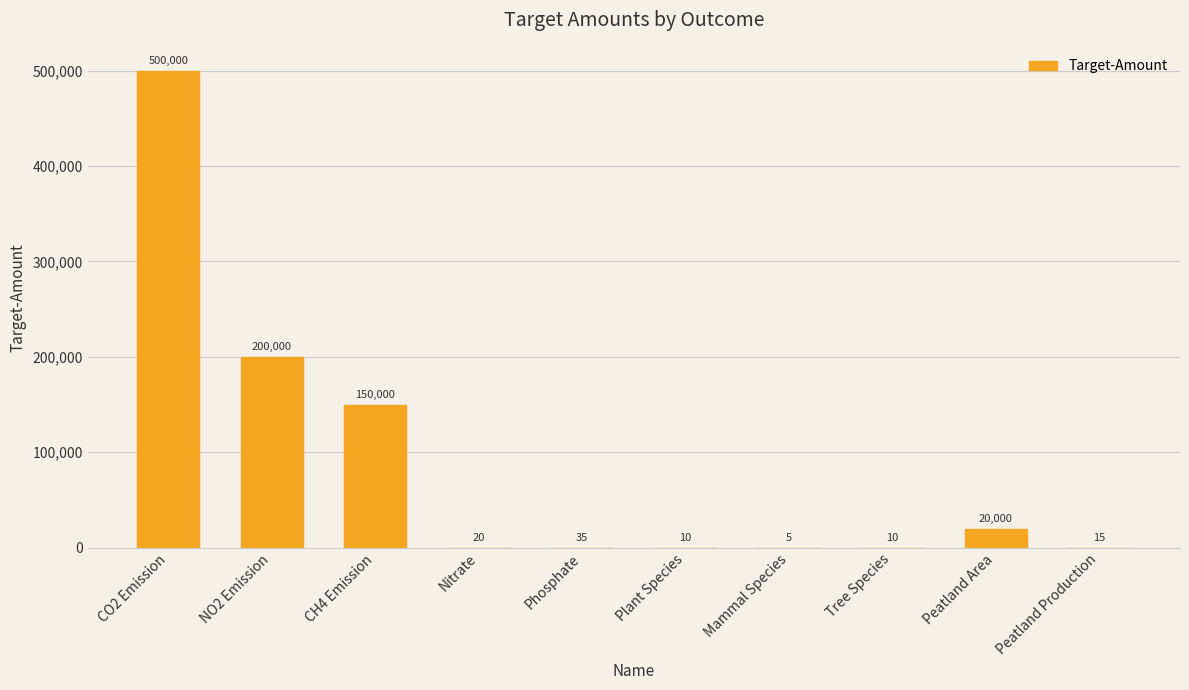

The value at Peatland Area is 20000. True or false?

True